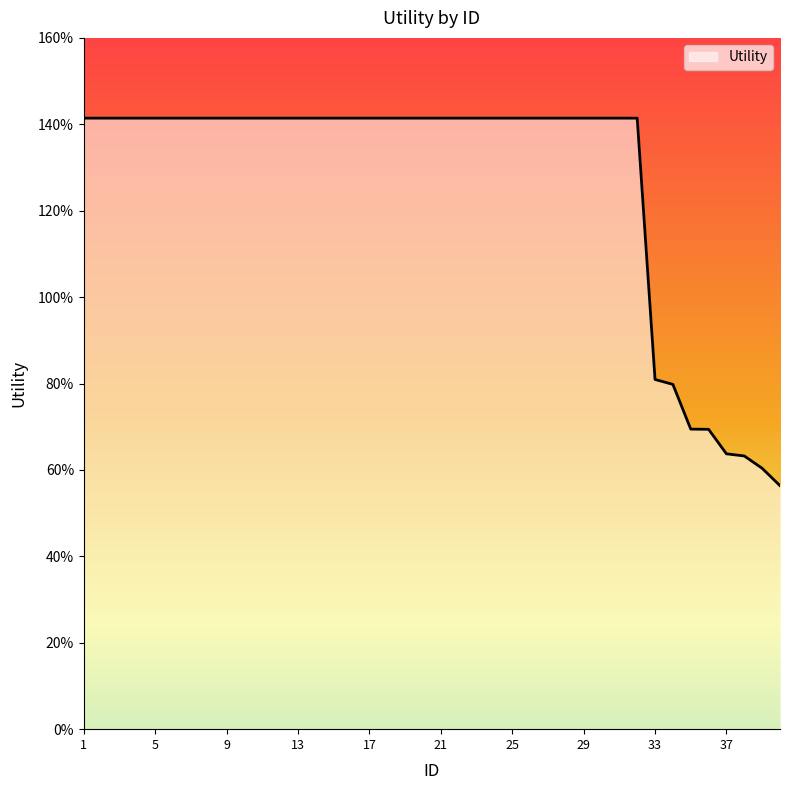

What is the value of the 15th point from the left?

1.4